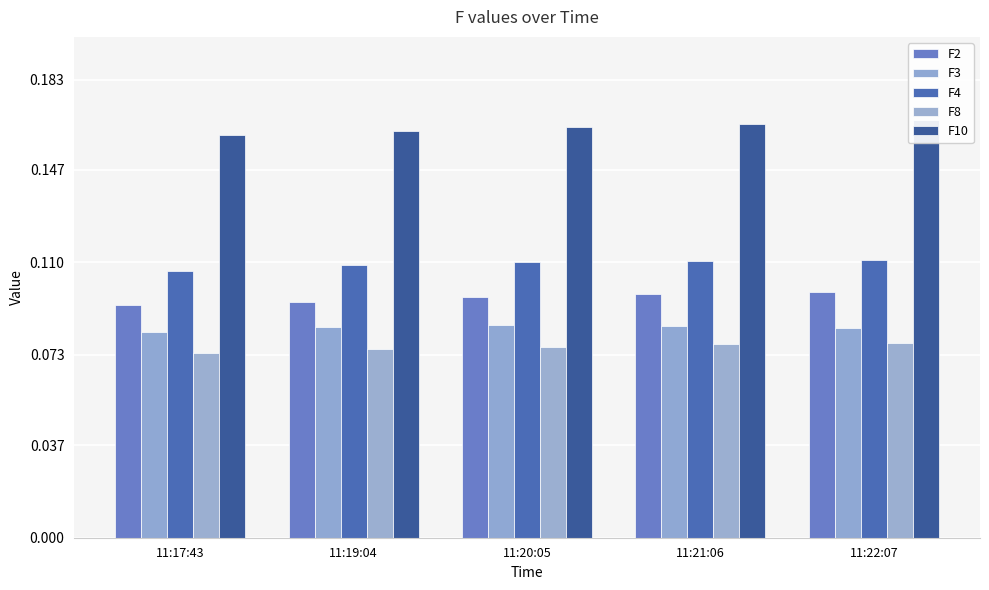

What is the sum of the F2 values at 11:22:07 and 11:17:43?

0.2